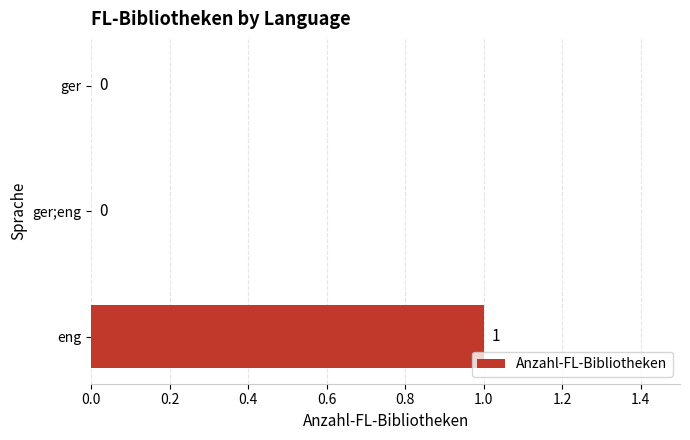

Reading bottom to top, what are all the values shown in this chart?

eng=1	ger;eng=0	ger=0